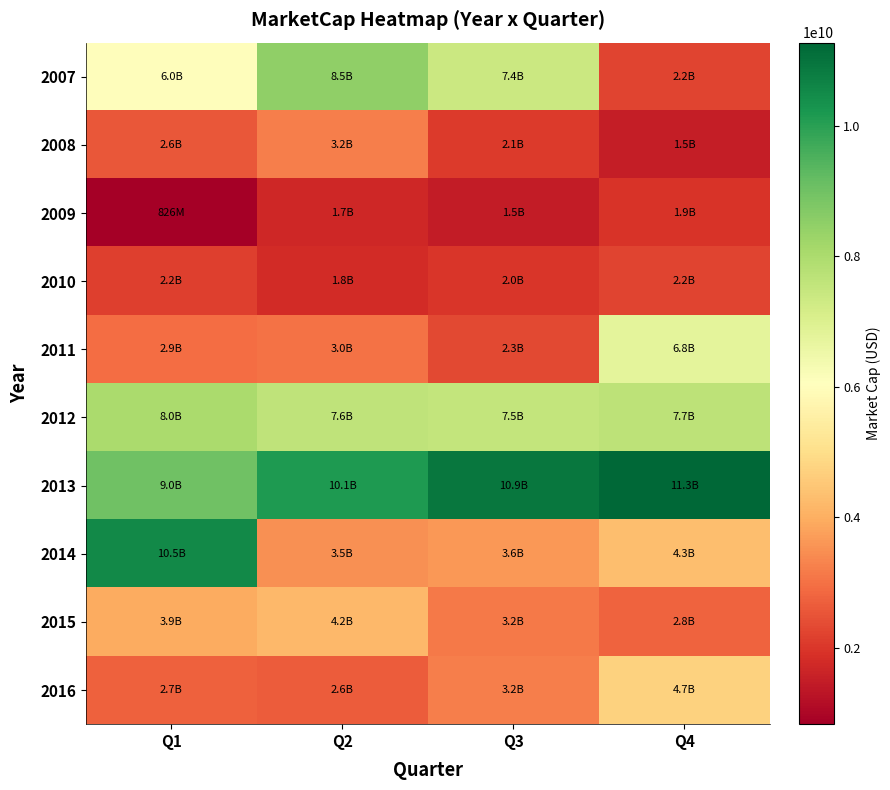

At which category is the sum across all series the highest?

Q1